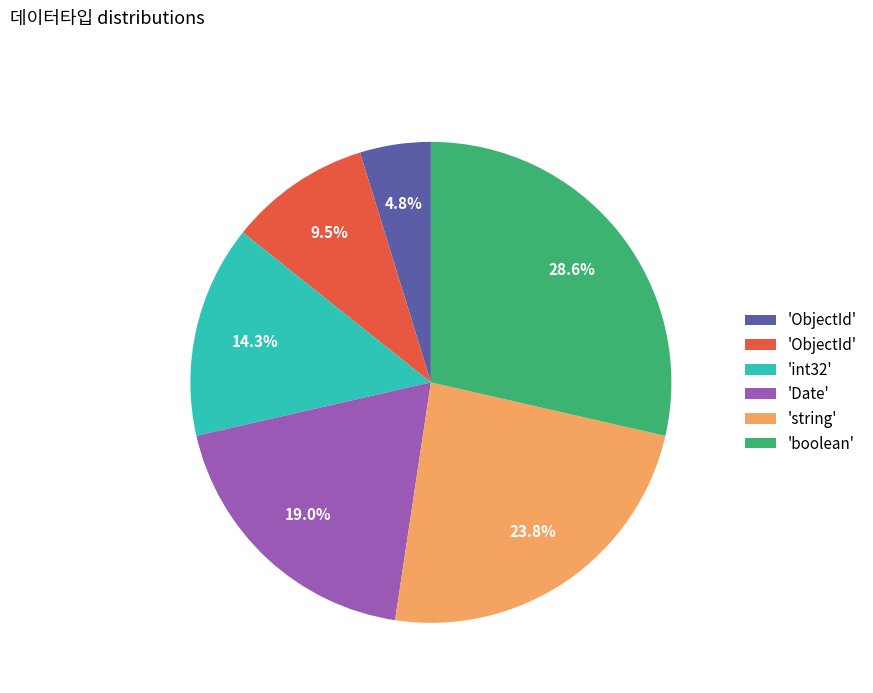

How many slices are in this pie chart?

6